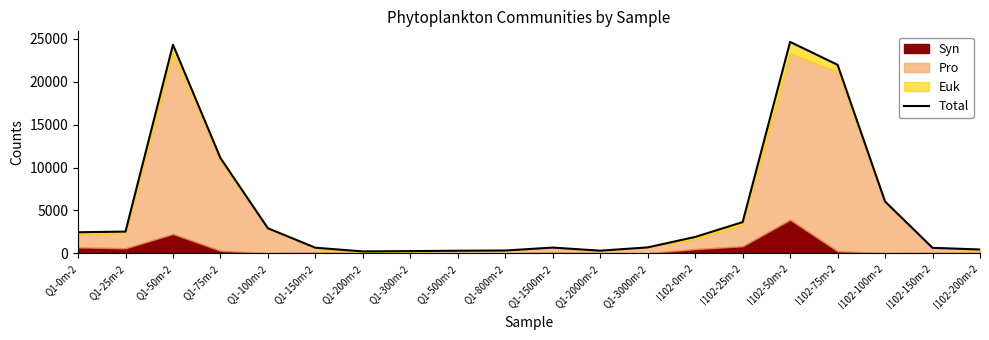

Between Q1-50m-2 and I102-25m-2, which is larger?

Q1-50m-2